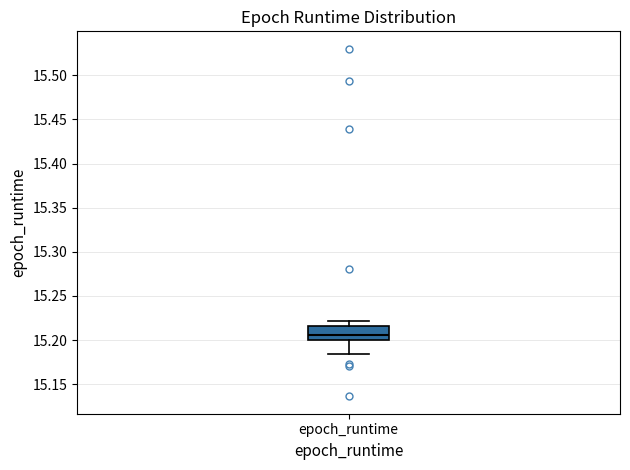

Where does the upper whisker of the box for epoch_runtime end on the y-axis? The values are not printed on the chart, so give them approximately, as read against the axis.

15.220